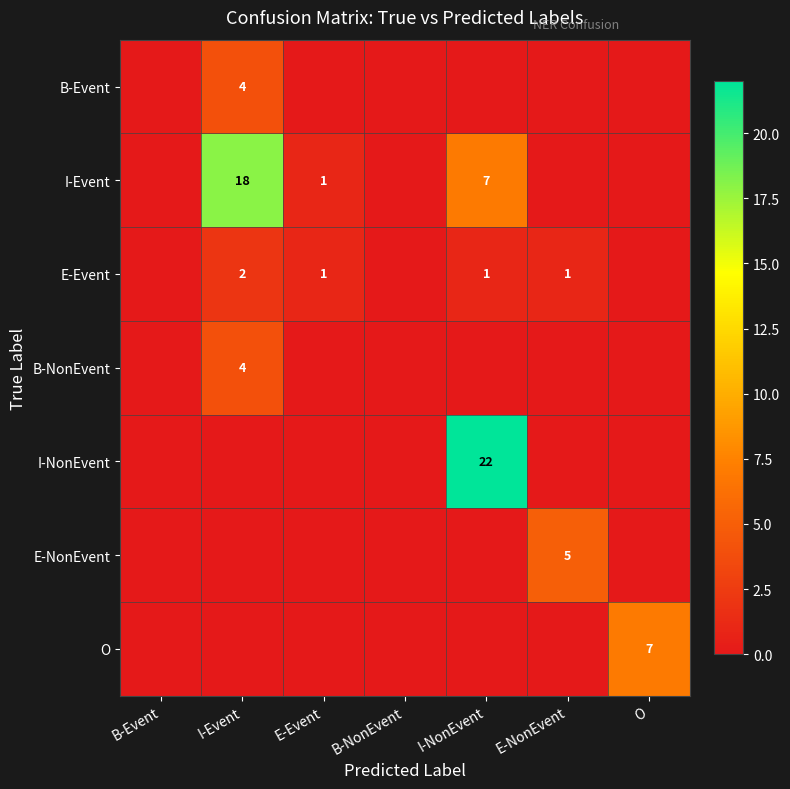

Which label corresponds to the largest value in the chart?

I-NonEvent